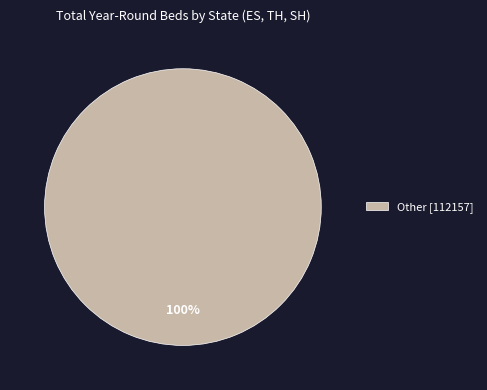

Is there any slice that represents more than half of the pie?

Yes